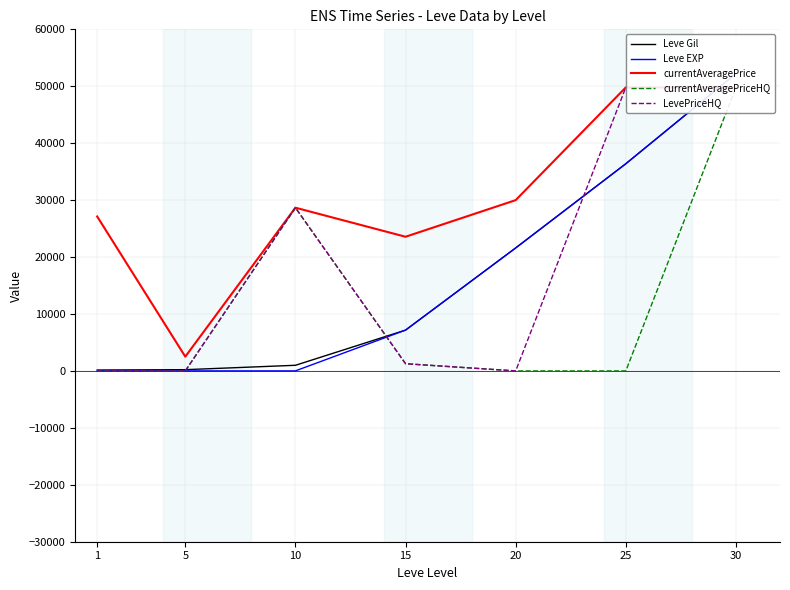

True or false: currentAveragePrice and LevePriceHQ cross at least once.

False